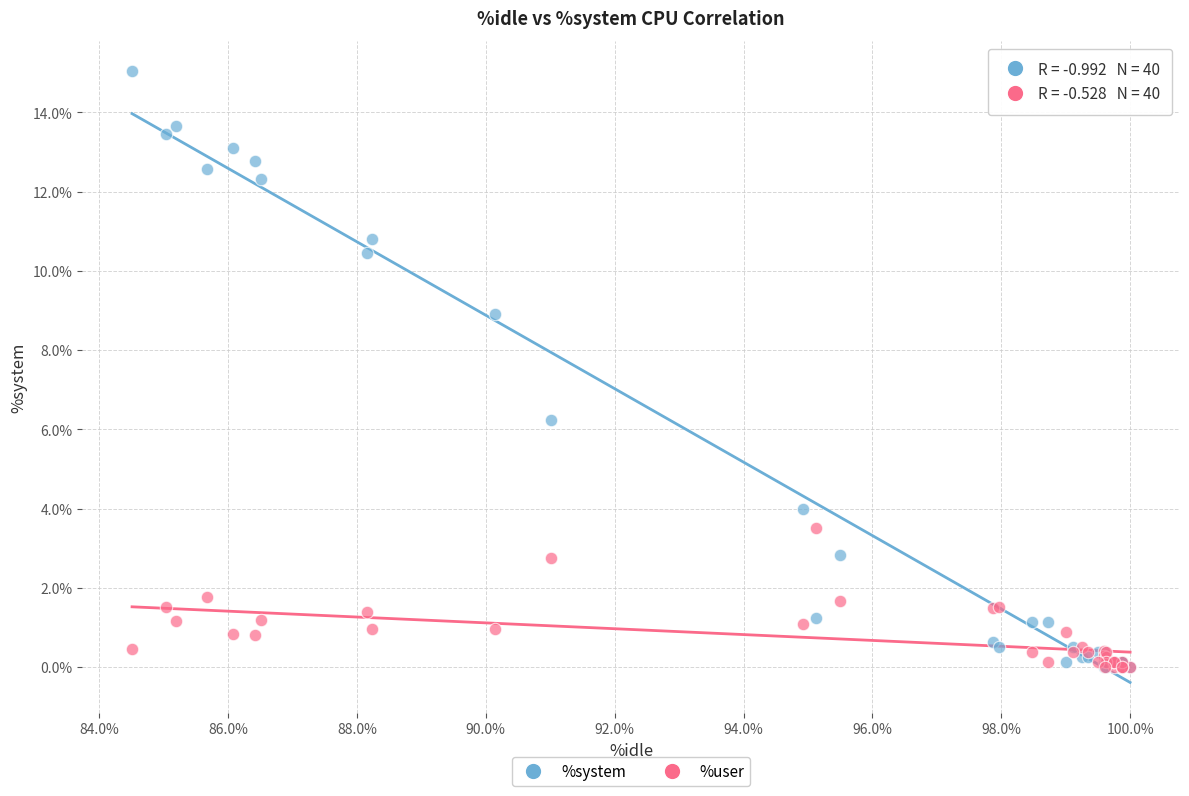

In the %system series, what Y value is closest to 7?

6.2